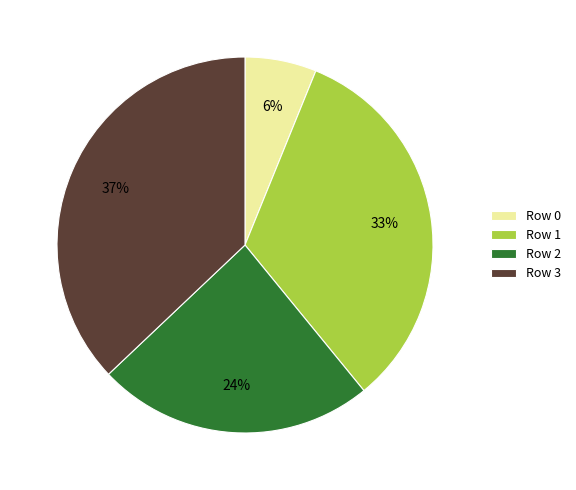

The Row 3 slice represents 23% of the pie. True or false?

False